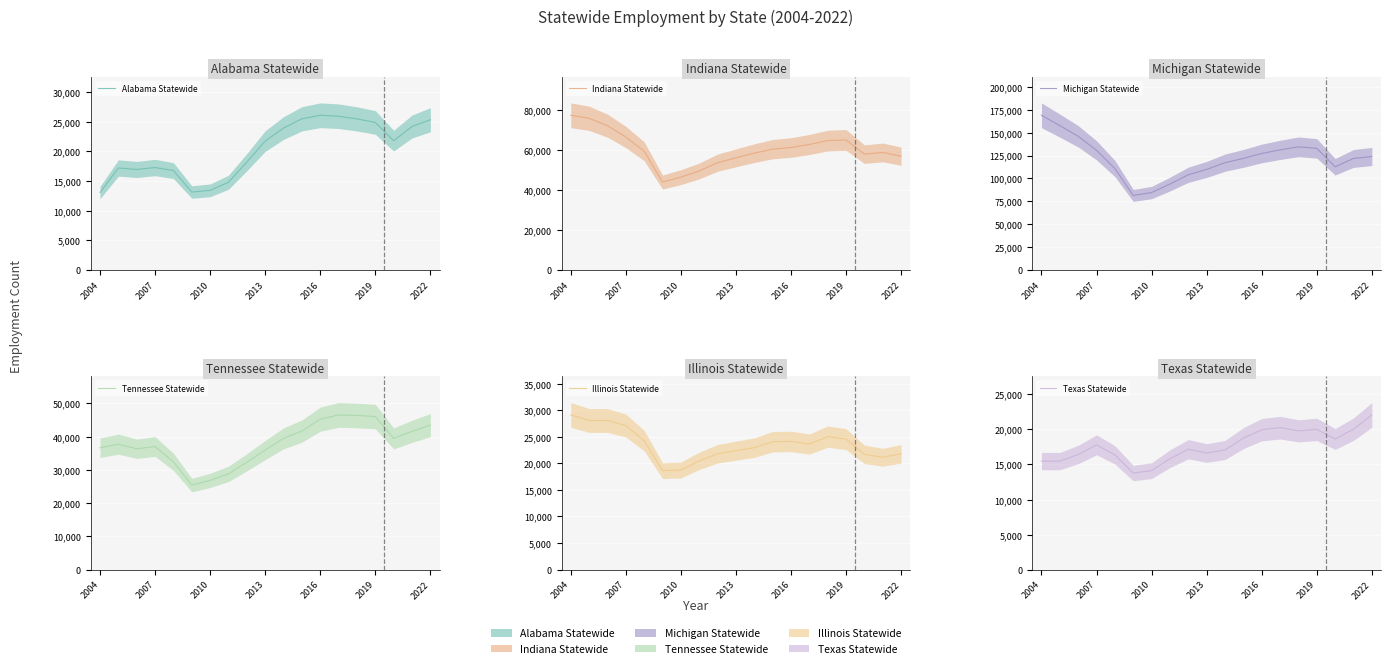

What is the value of the Michigan Statewide point at the 4th from the left?

130657